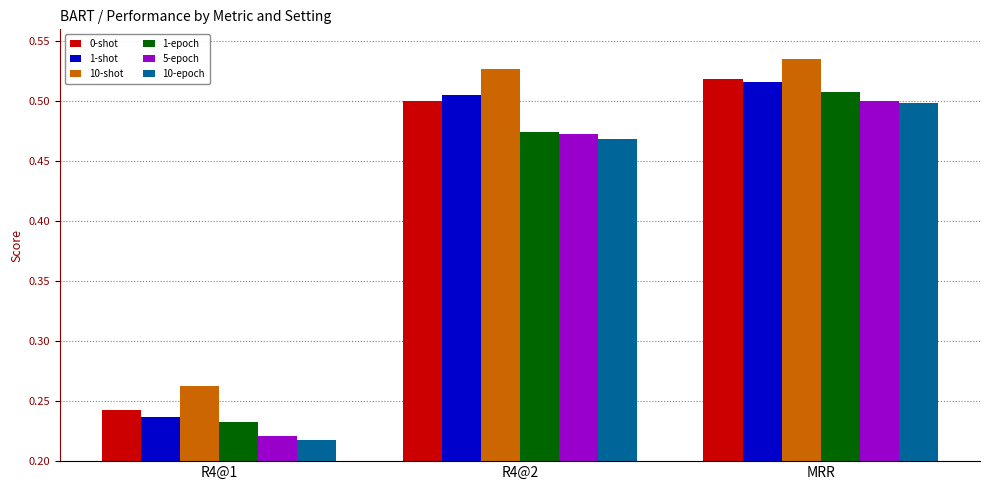

What are all the series names shown in the legend?

0-shot, 1-shot, 10-shot, 1-epoch, 5-epoch, 10-epoch